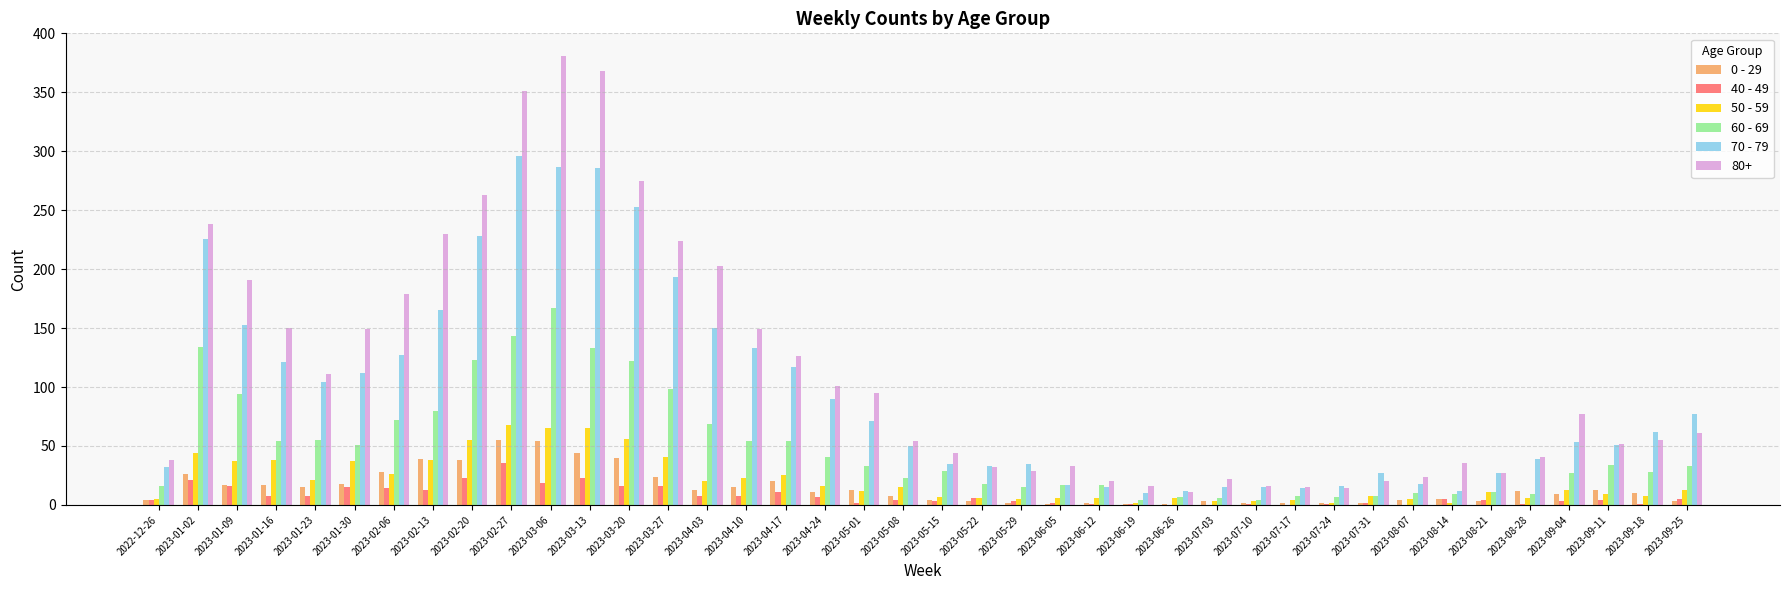

Is the value of 70 - 79 at 2023-01-02 greater than the value of 50 - 59 at 2023-02-06?

Yes